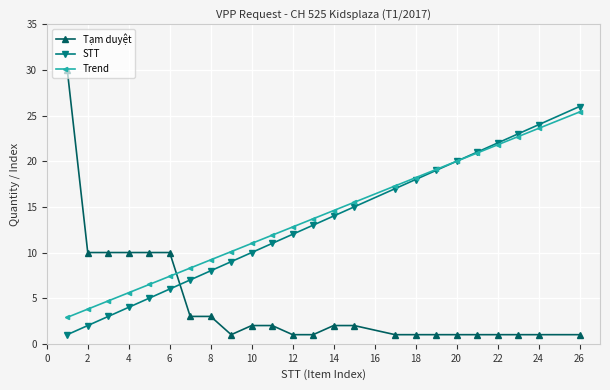

True or false: Trend has more than 2 interior local peaks.

False